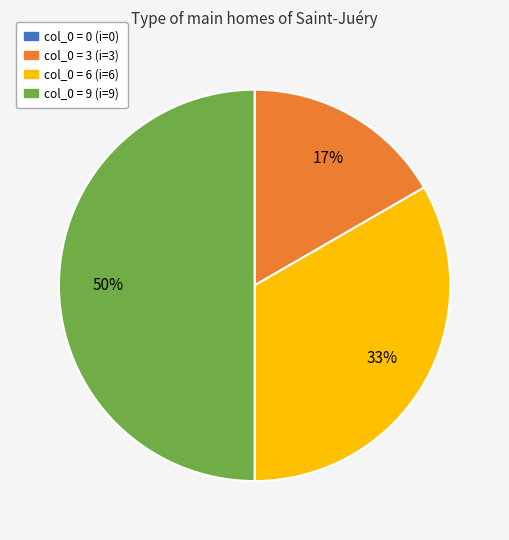

What is the ratio of the value at col_0 = 3 (i=3) to the value at col_0 = 6 (i=6)?

0.5